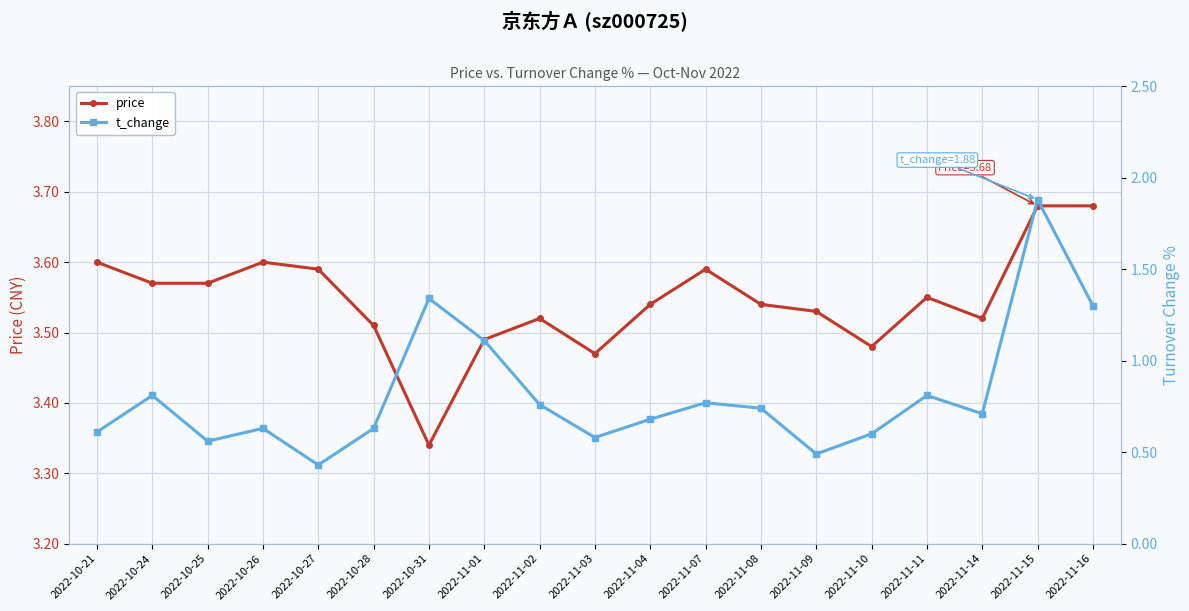

Rank the series by their average value, from highest to lowest.

price, t_change